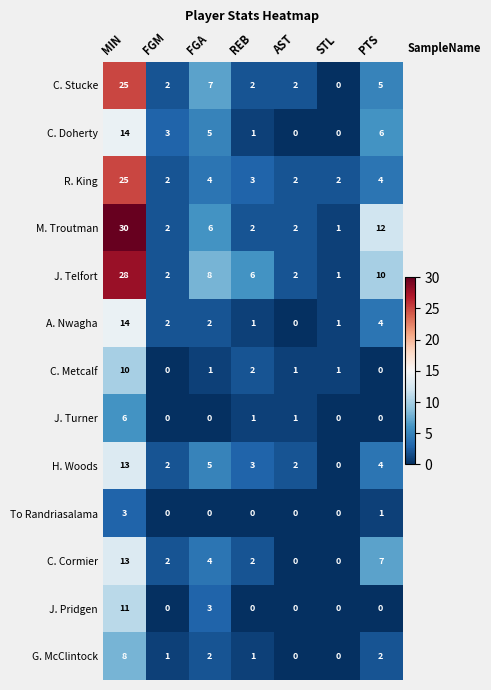

What is the sum of the C. Stucke values at FGA and AST?

9